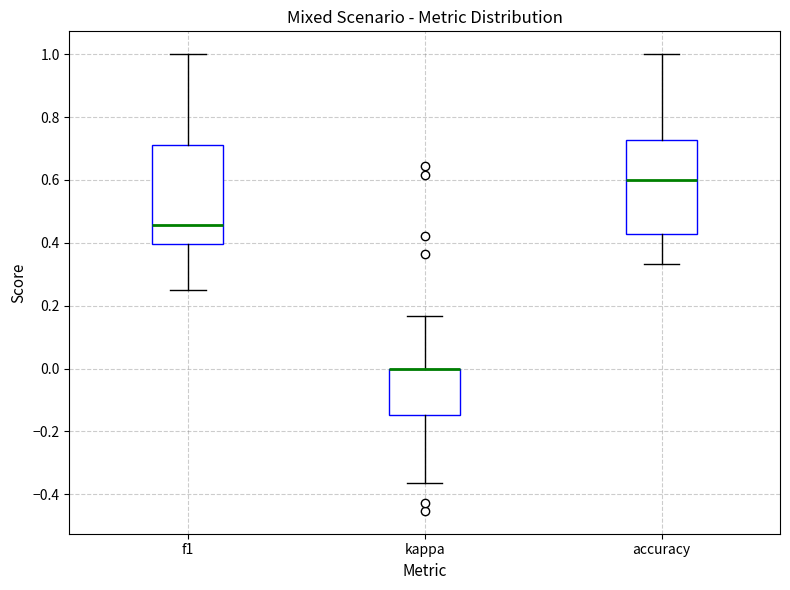

Reading left to right, transcribe this box plot: for each box, give where its median line is, the range the box spans, and where its two whiskers end, as read against the y-axis. The values are not printed on the chart, so give them approximately, as read against the axis.

f1: median 0.46, box 0.40 to 0.72, whiskers 0.26 to 1.00
kappa: median 0.00 (drawn on the box's upper edge), box -0.14 to 0.00, whiskers -0.36 to 0.16
accuracy: median 0.60, box 0.42 to 0.72, whiskers 0.34 to 1.00